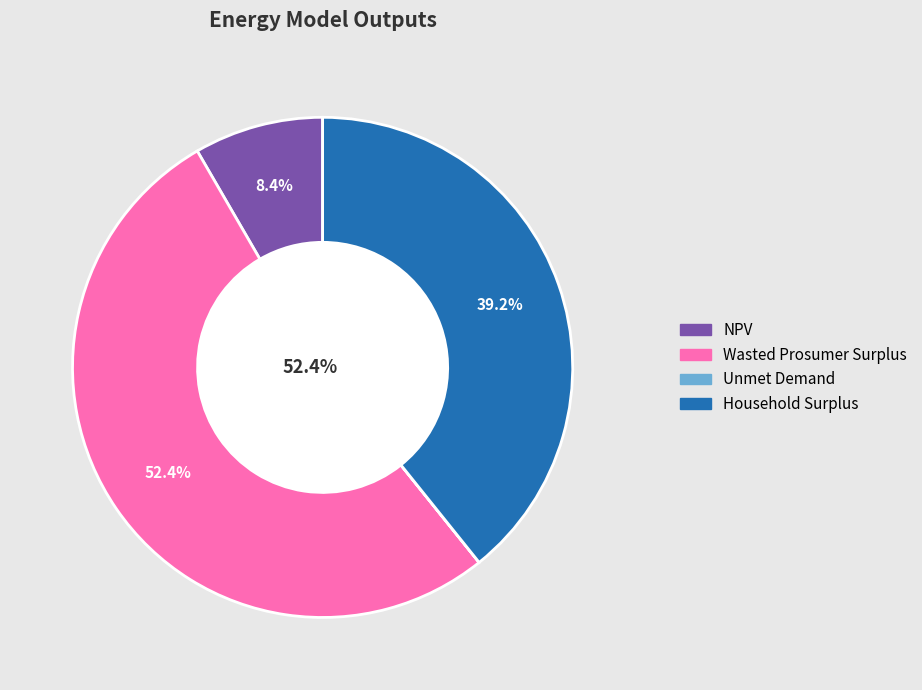

What percentage do NPV and Wasted Prosumer Surplus together represent?

60.8%